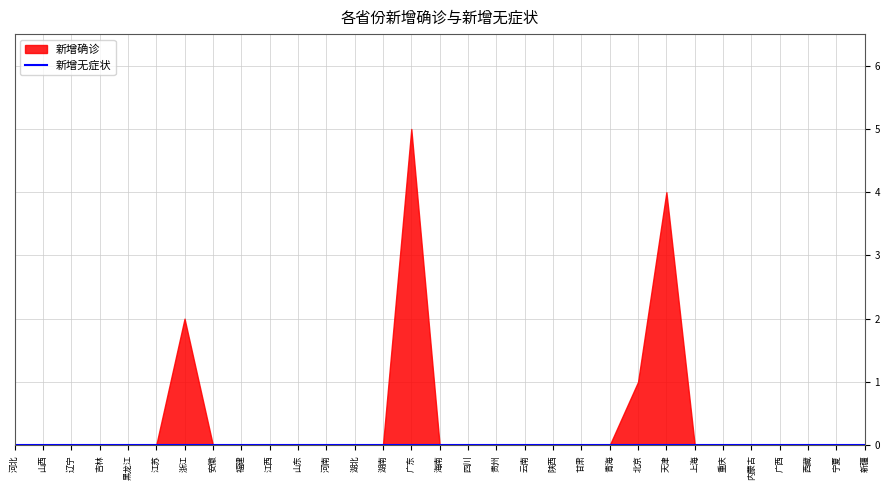

Count the number of data series in this chart.

2